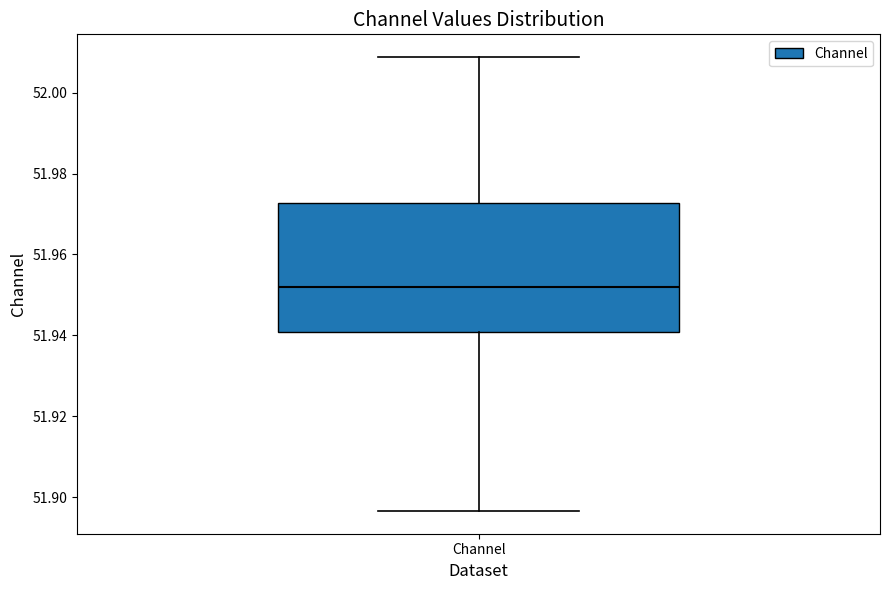

Read this box plot against the y-axis: the position of the median line, the range covered by the box, and the ends of both whiskers. The values are not printed on the chart, so give them approximately, as read against the axis.

median 51.952, box 51.940 to 51.972, whiskers 51.896 to 52.008